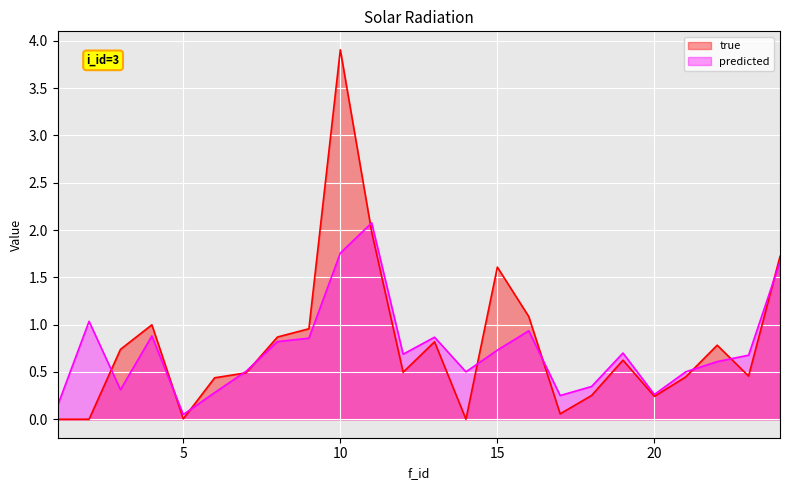

How many times do predicted and true cross each other?

11